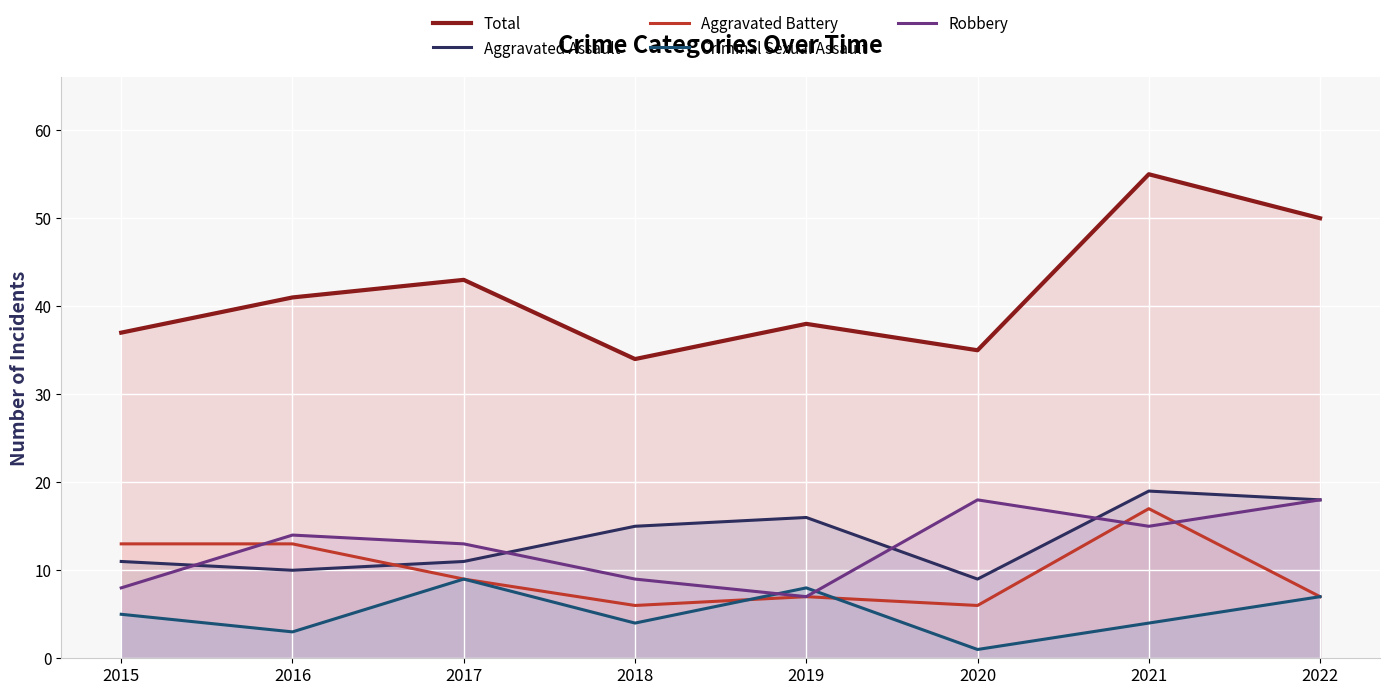

The value of Aggravated Assault at 2018 is 26. True or false?

False